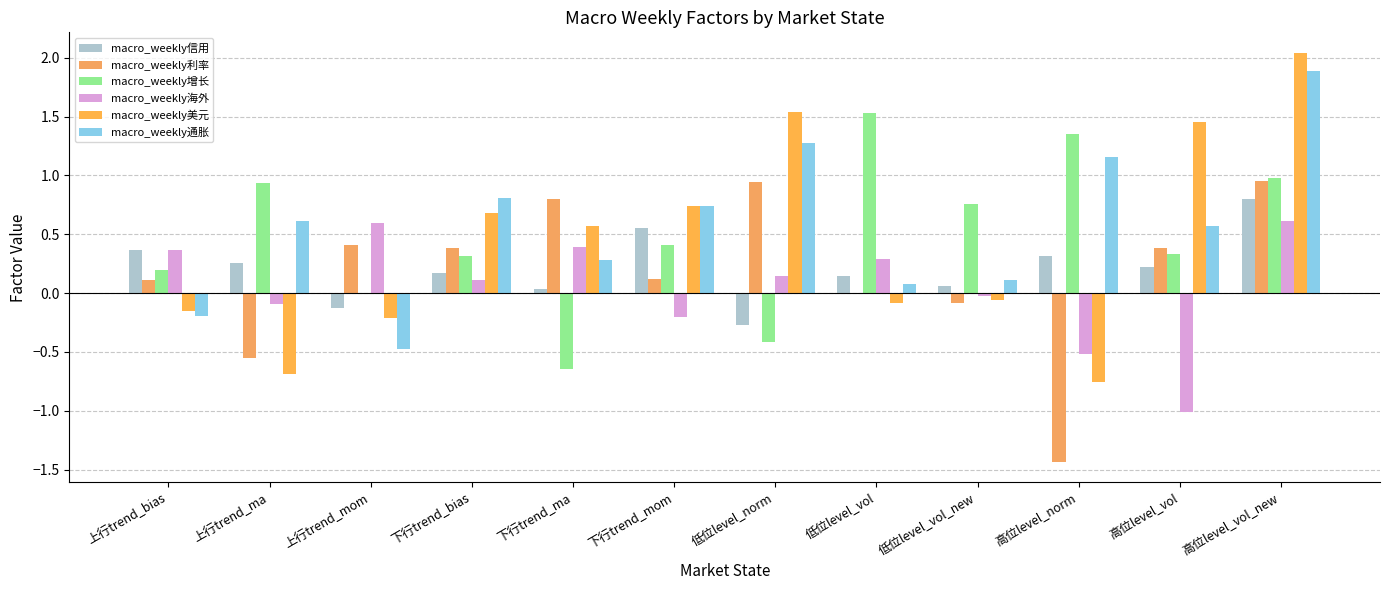

What is the value of the macro_weekly信用 bar at the 4th from the left?

0.2